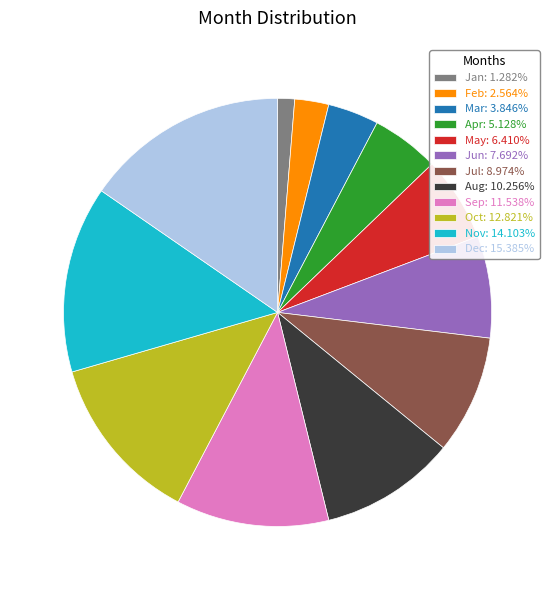

Count the number of slices in the pie.

12